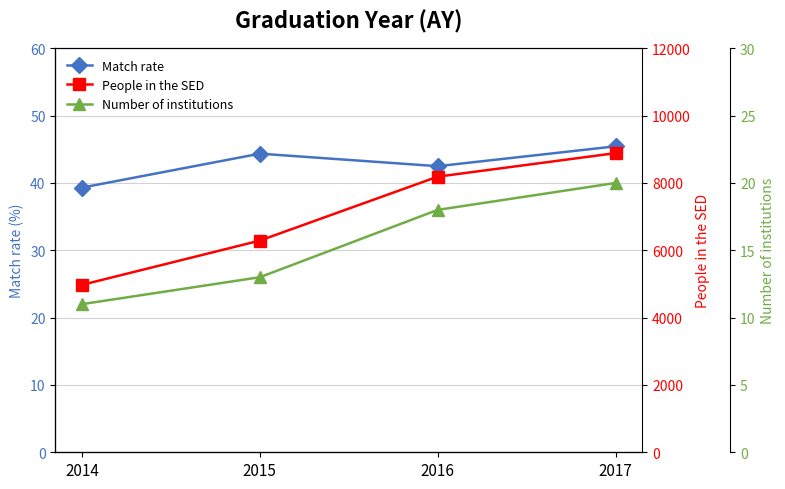

Which label corresponds to the largest value in the chart?

2017